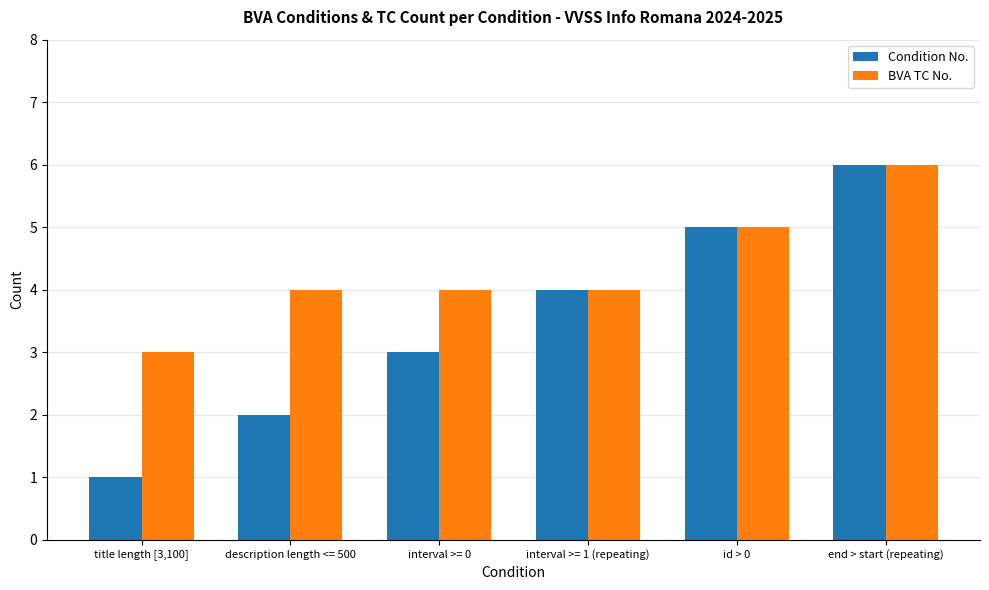

Reading left to right, what are all the values shown in this chart?

Condition No.: title length [3,100]=1	description length <= 500=2	interval >= 0=3	interval >= 1 (repeating)=4	id > 0=5	end > start (repeating)=6
BVA TC No.: title length [3,100]=3	description length <= 500=4	interval >= 0=4	interval >= 1 (repeating)=4	id > 0=5	end > start (repeating)=6